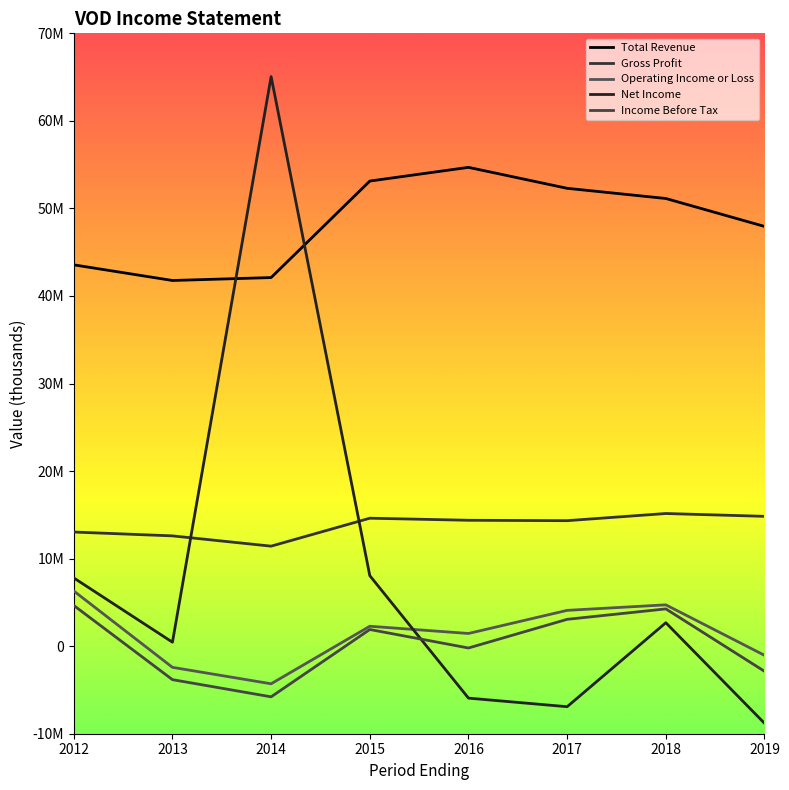

In Operating Income or Loss, how many points are higher than both neighbors (excluding endpoints)?

2